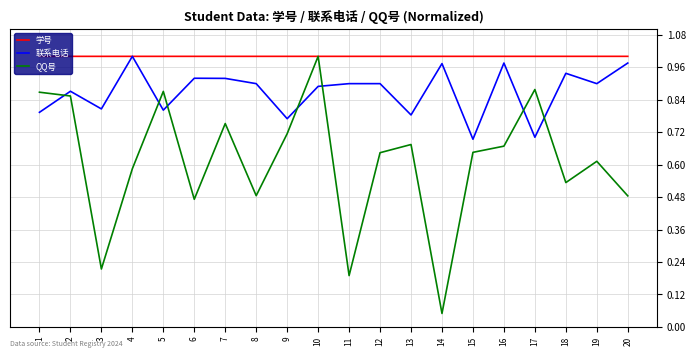

What is the difference between the highest and lowest values at 17?

0.3